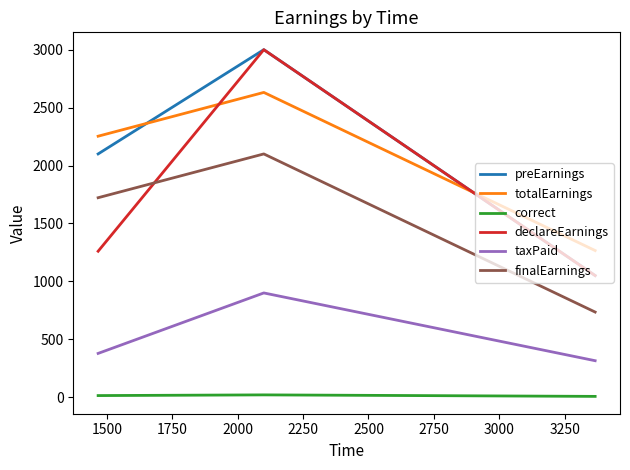

What is the maximum value for taxPaid?

900